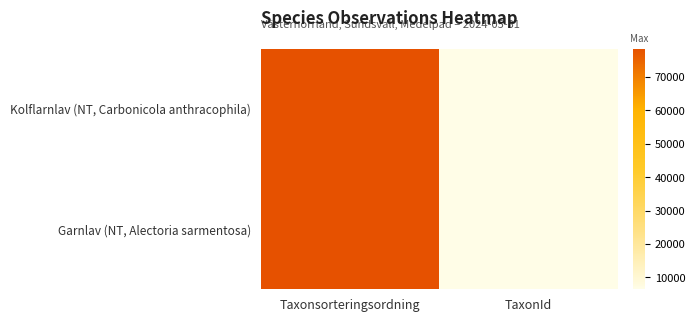

Which series changed the most between Taxonsorteringsordning and TaxonId?

Garnlav (NT, Alectoria sarmentosa)